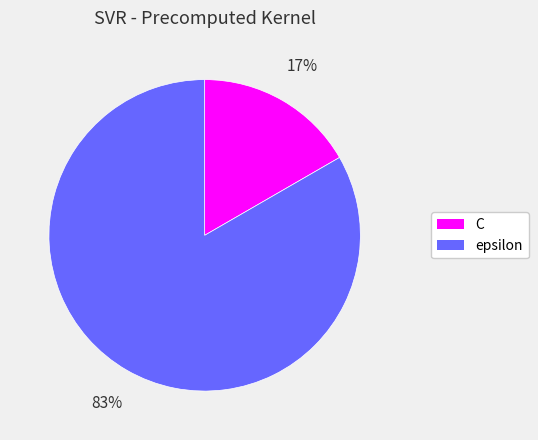

To the nearest percent, what is the combined percentage of epsilon and C?

100%